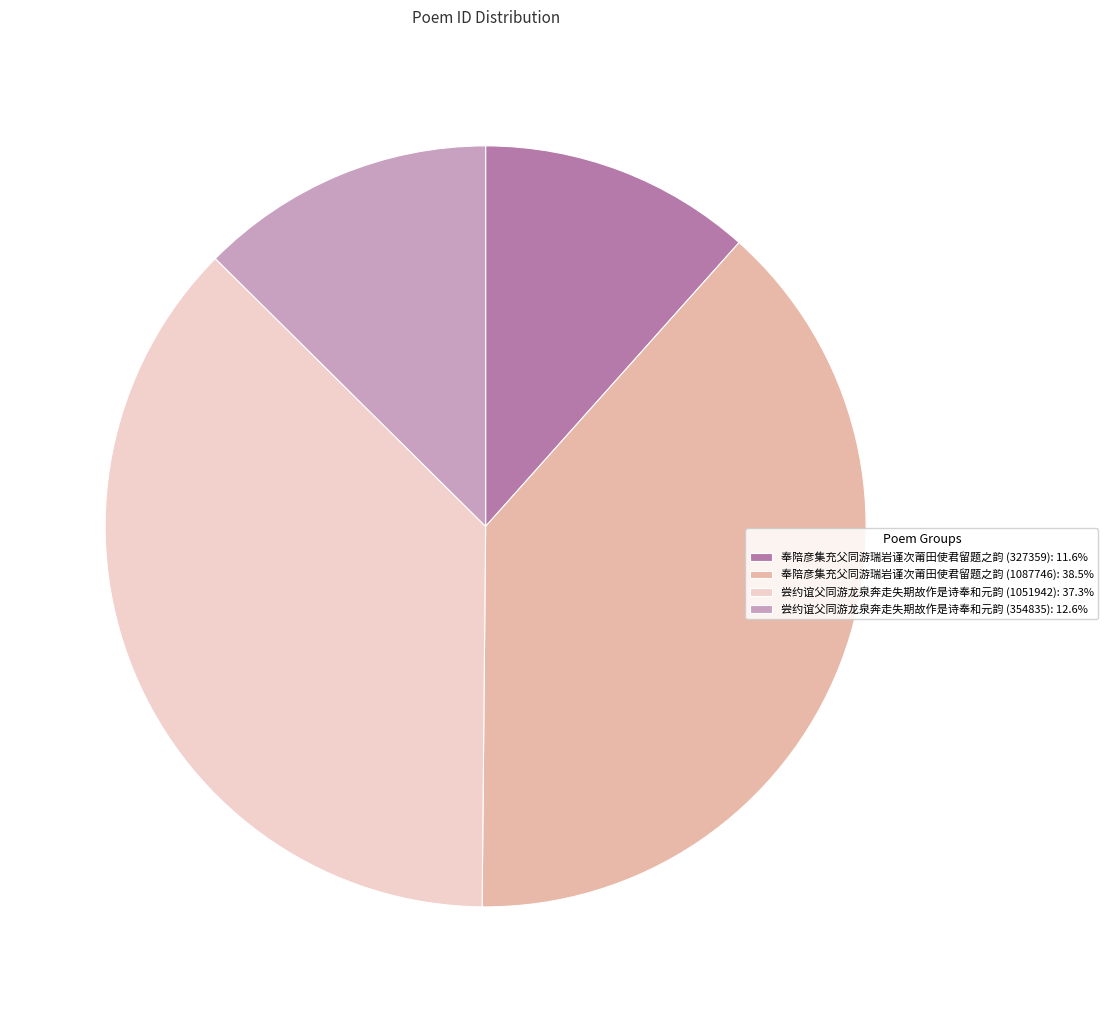

Is the sum of 尝约谊父同游龙泉奔走失期故作是诗奉和元韵 (1051942): 37.3% and 奉陪彦集充父同游瑞岩谨次莆田使君留题之韵 (1087746): 38.5% greater than half?

Yes